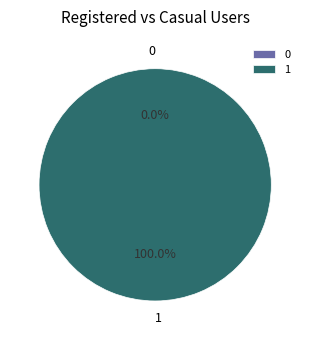

Is 1 the majority of the pie?

Yes